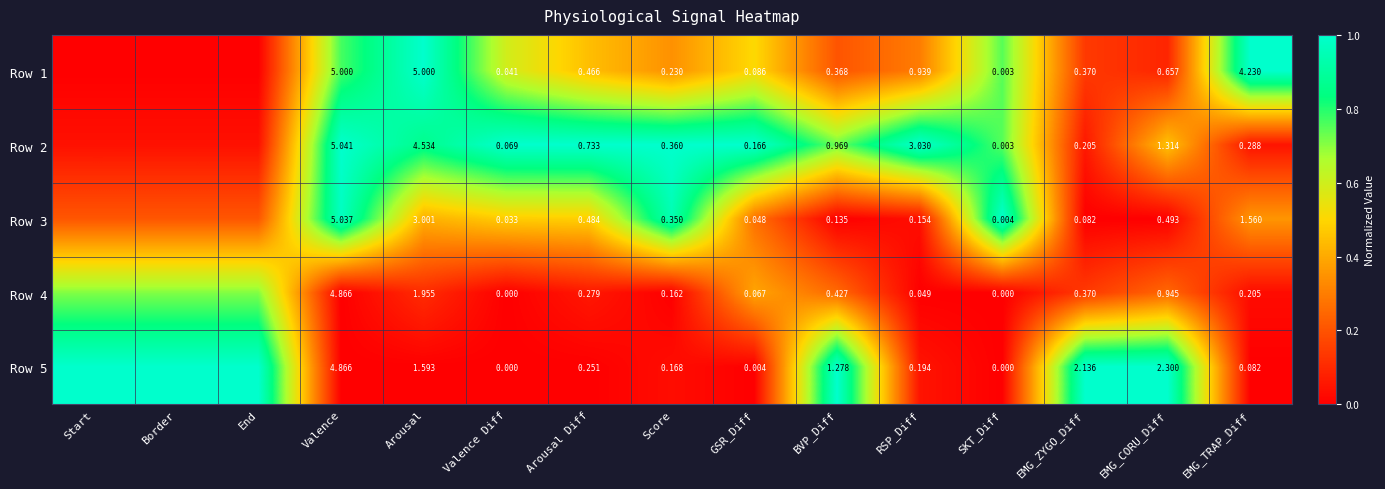

Is it true that Row 3 equals 0.0 at RSP_Diff?

False